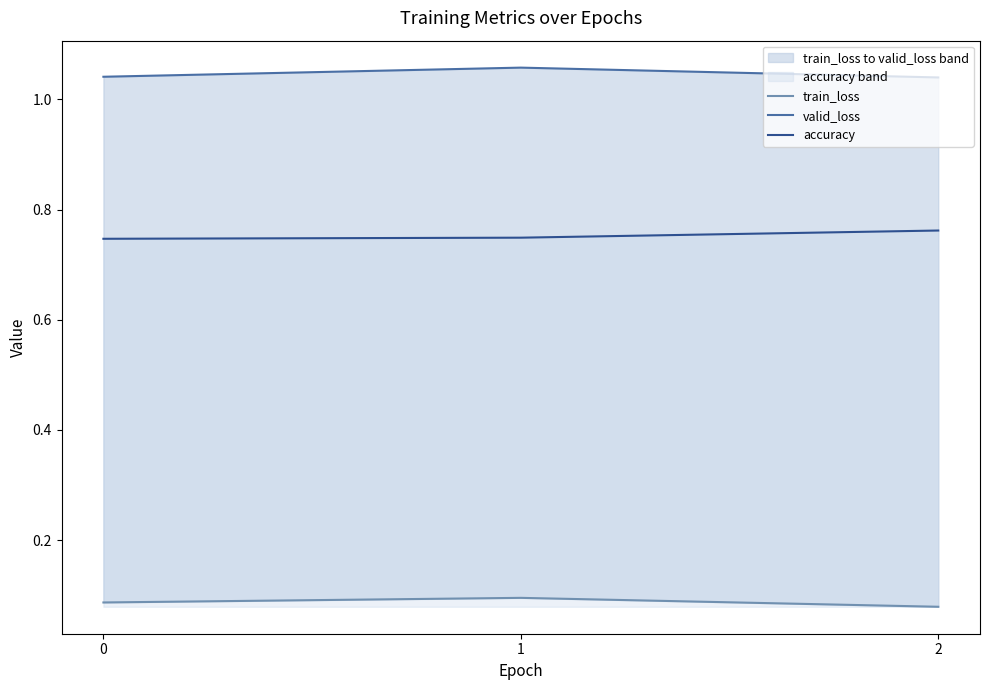

What is the sum of the accuracy values at 0 and 1?

1.5